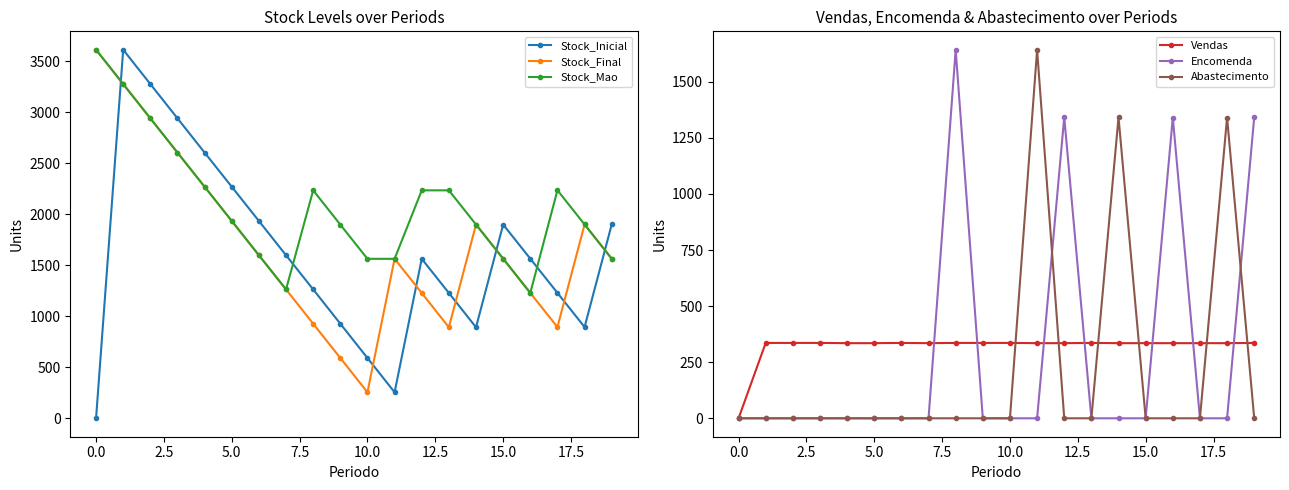

Which series has the largest range (max minus min)?

Stock_Inicial